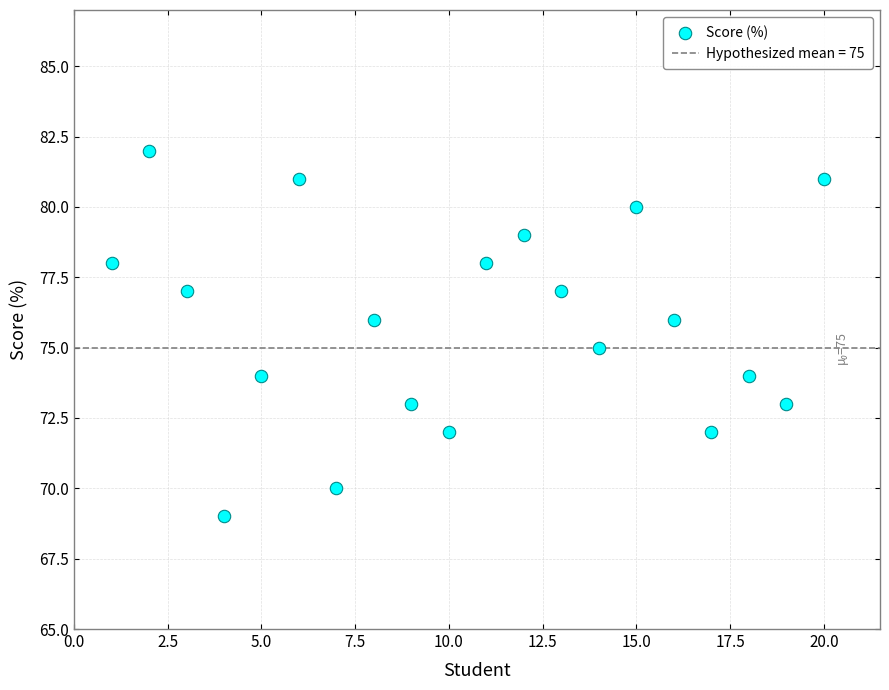

What is the range of X values (max minus min)?

19